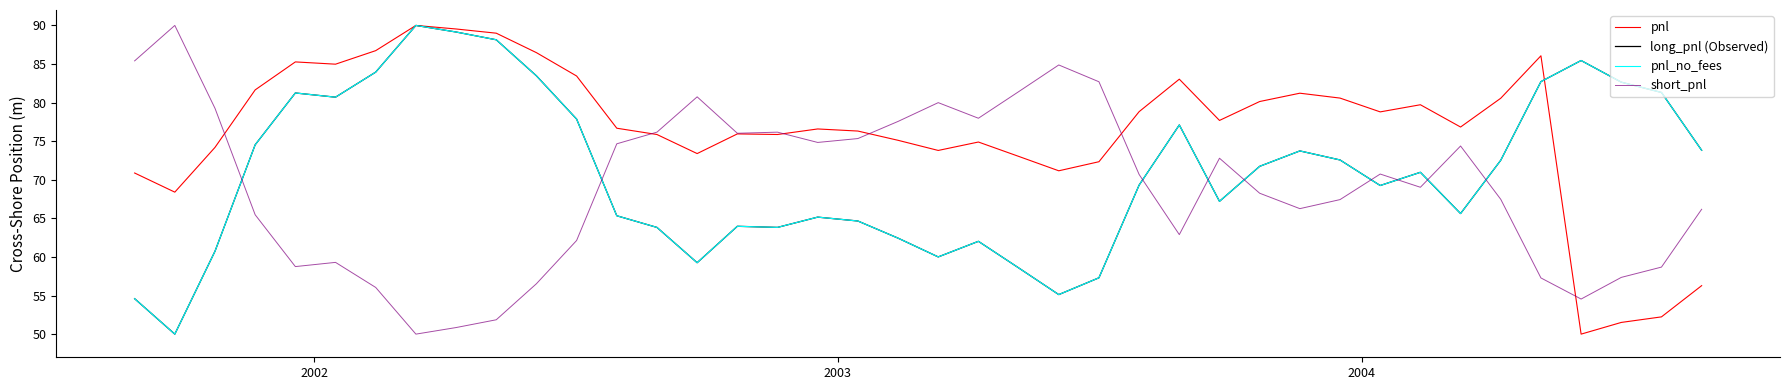

Does the chart display data point markers on the line(s)?

No